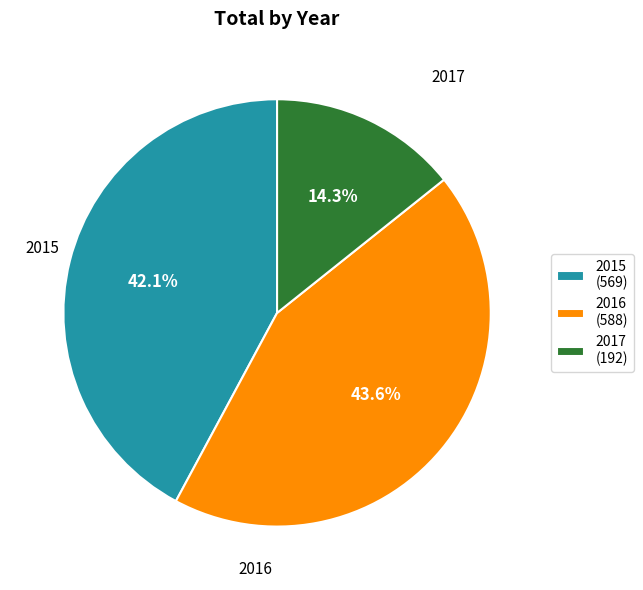

Count the number of slices in the pie.

3